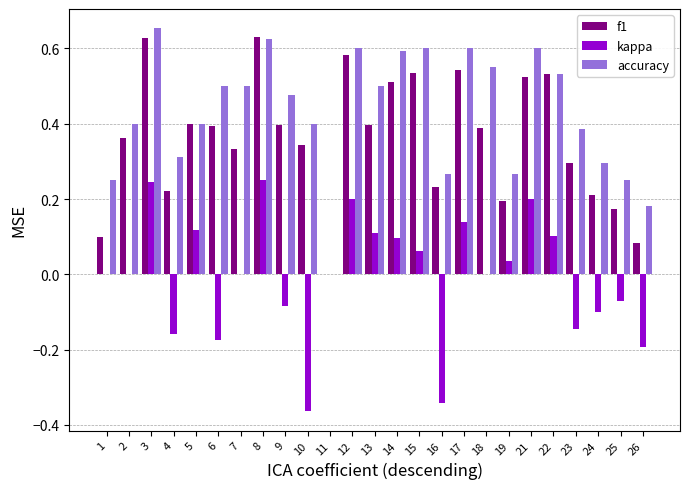

Which label corresponds to the largest value in the chart?

3